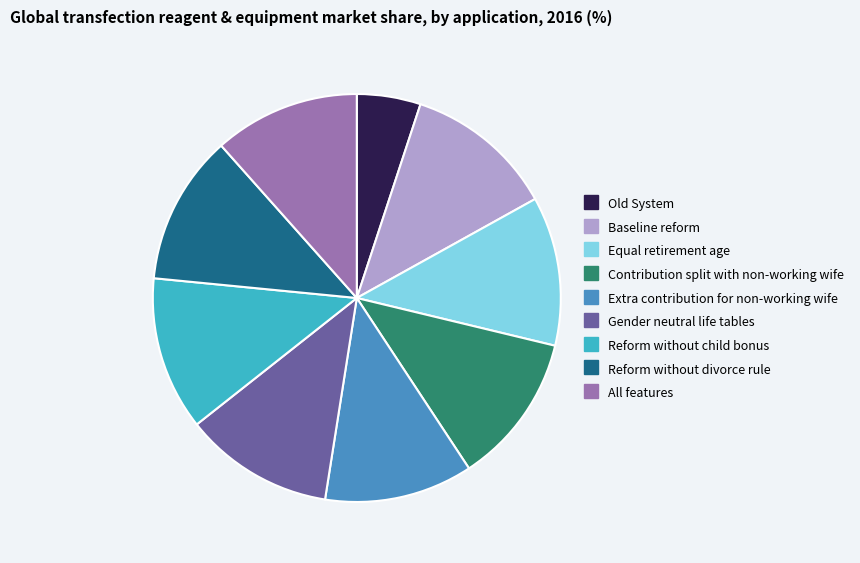

Which category has the smallest portion of the pie?

Old System